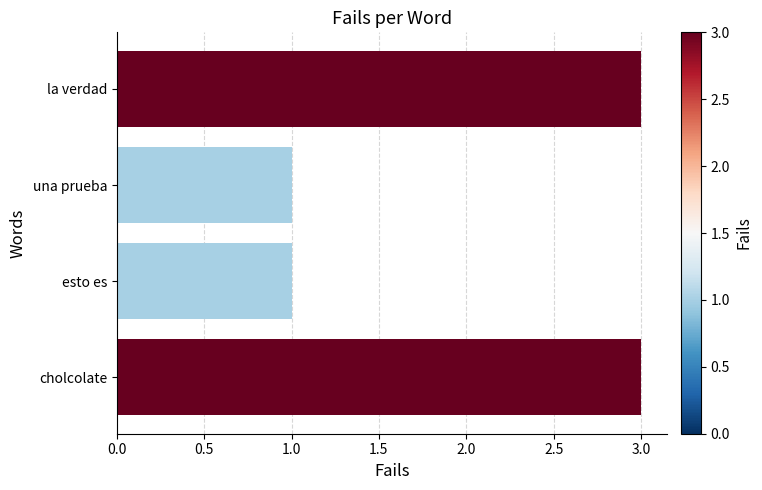

What is the greatest value displayed?

3